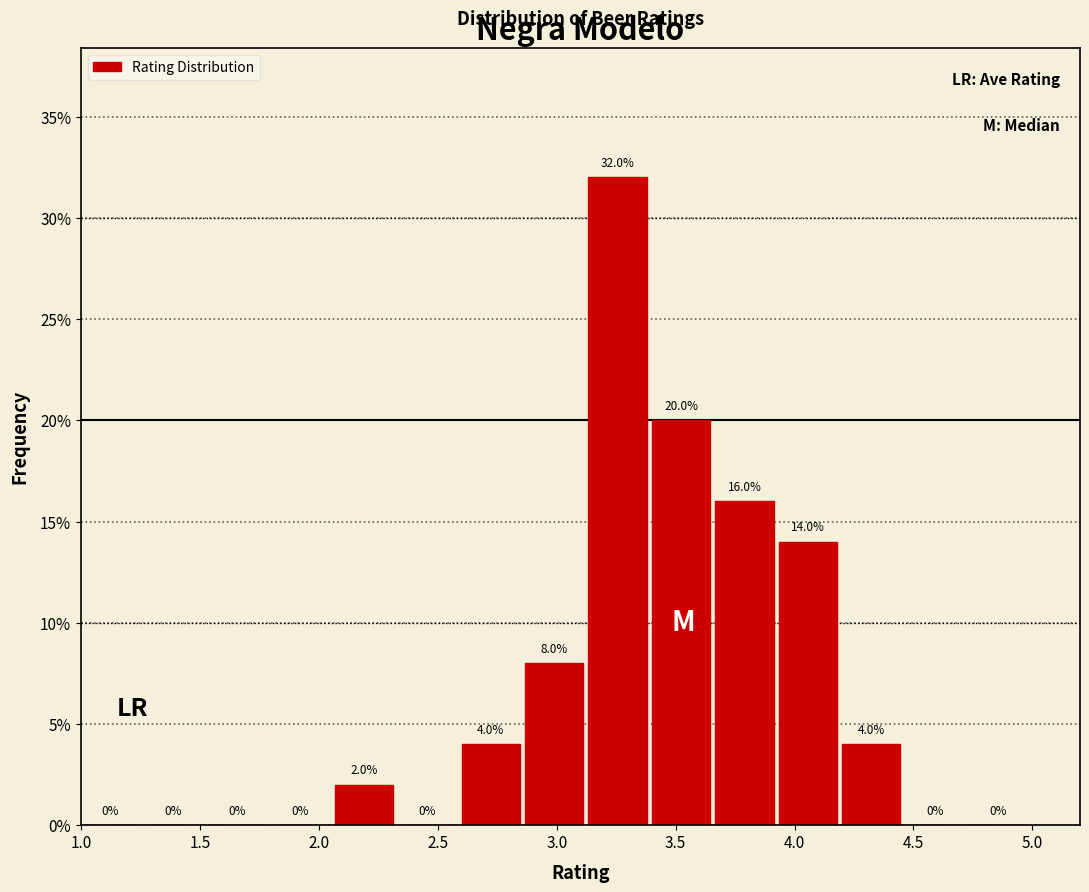

Reading left to right, list every bar in this chart as the range it spans on the x-axis followed by its height. The bar edges are not printed on the chart, so give them approximately, as read against the axis.

1.00 to 1.25: 0.0
1.25 to 1.55: 0.0
1.55 to 1.80: 0.0
1.80 to 2.05: 0.0
2.05 to 2.35: 2.0
2.35 to 2.60: 0.0
2.60 to 2.85: 4.0
2.85 to 3.15: 8.0
3.15 to 3.40: 32.0
3.40 to 3.65: 20.0
3.65 to 3.95: 16.0
3.95 to 4.20: 14.0
4.20 to 4.45: 4.0
4.45 to 4.75: 0.0
4.75 to 5.00: 0.0